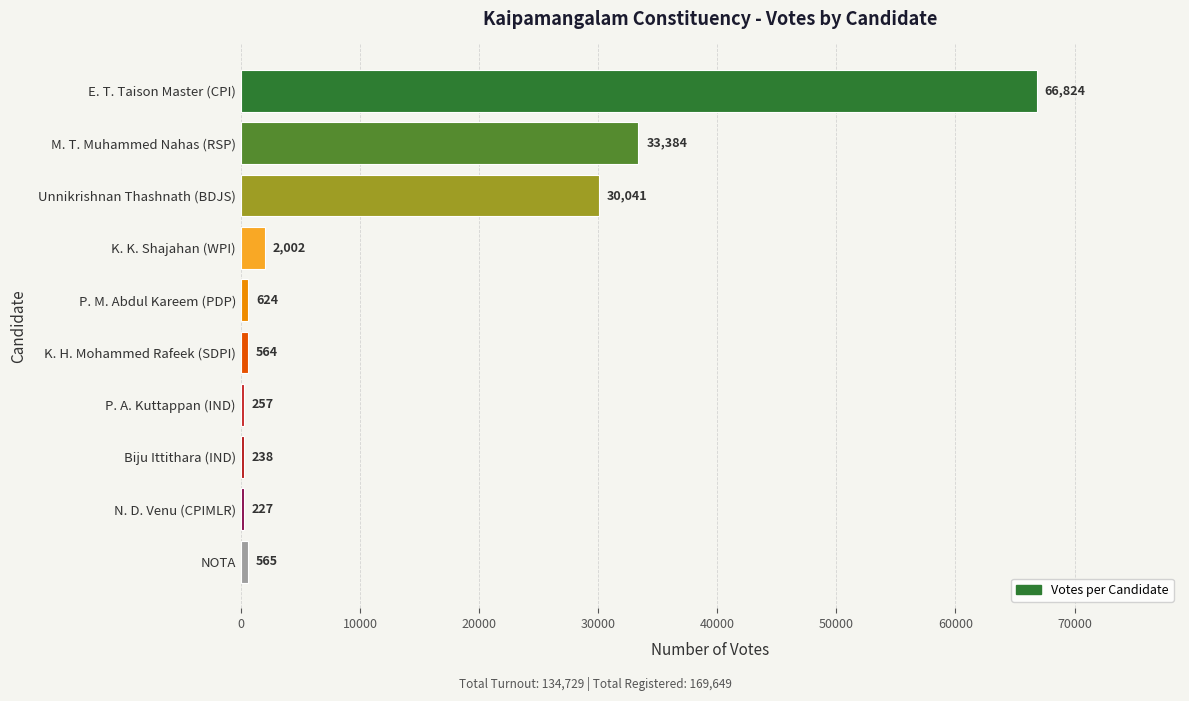

Which has a higher value, NOTA or Biju Ittithara (IND)?

NOTA